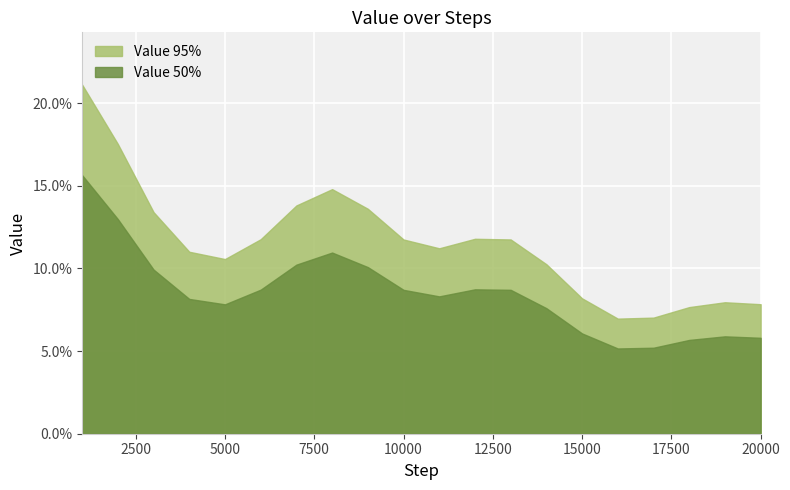

The Value 50% series shows 0.0 at 4. True or false?

False